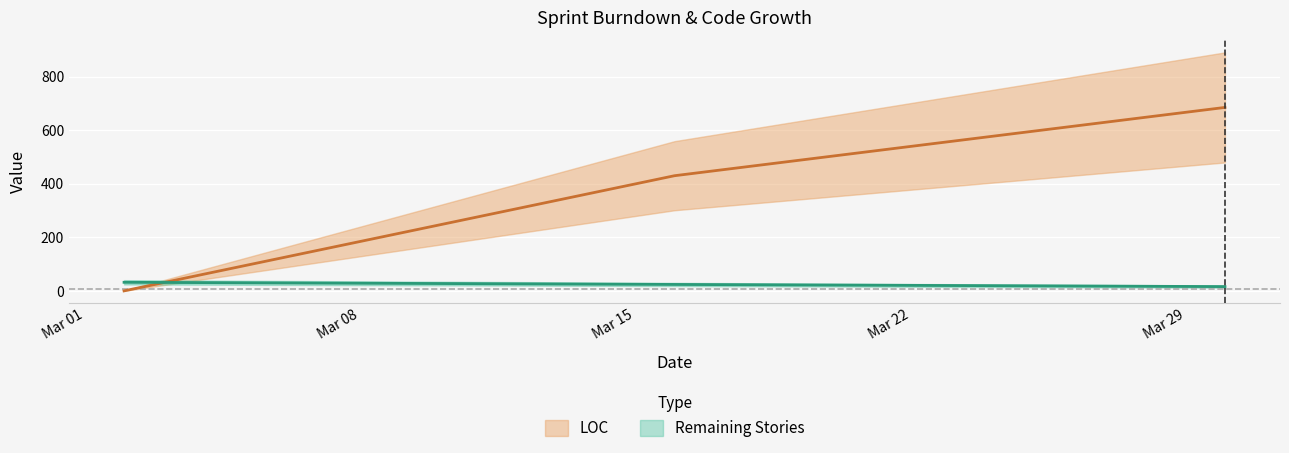

What is the total value across all series at 2021-03-16?

454